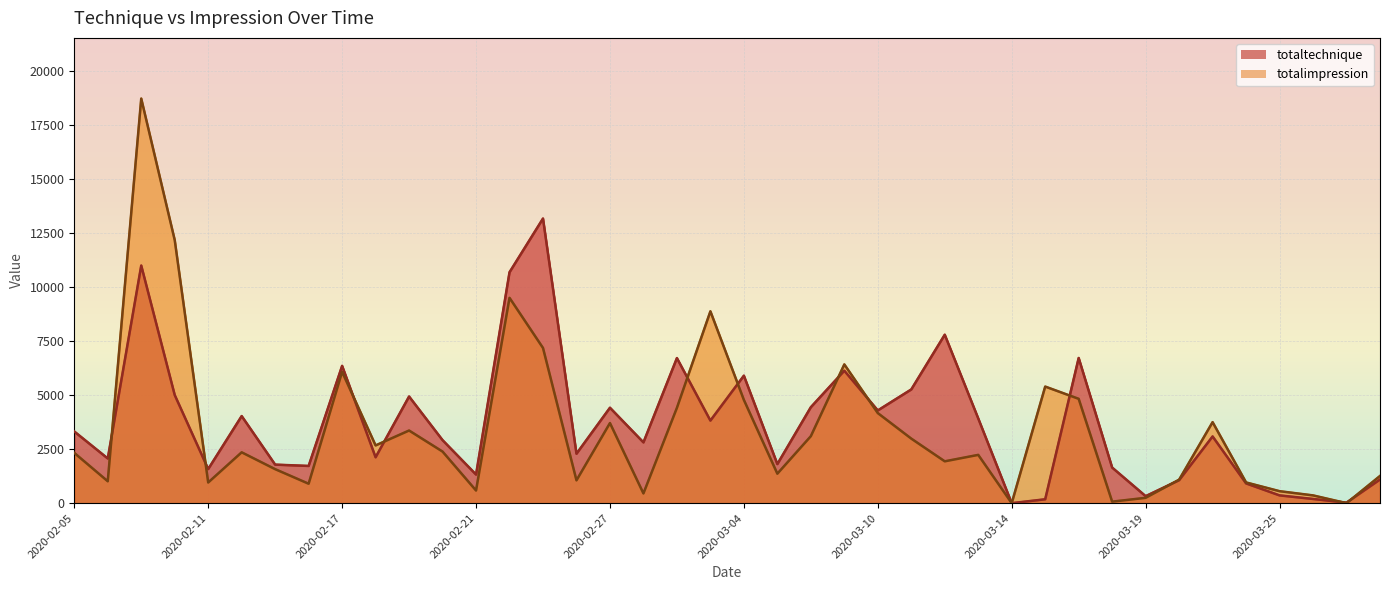

What is the difference between the maximum and minimum values in the totaltechnique series?

13182.8